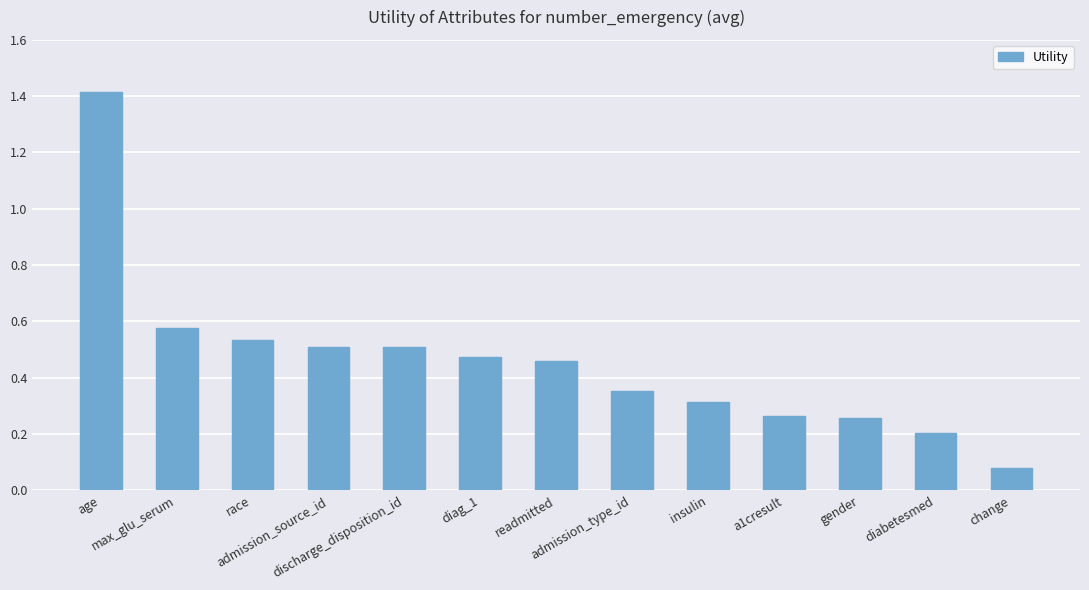

What is the maximum value shown in the chart?

1.4